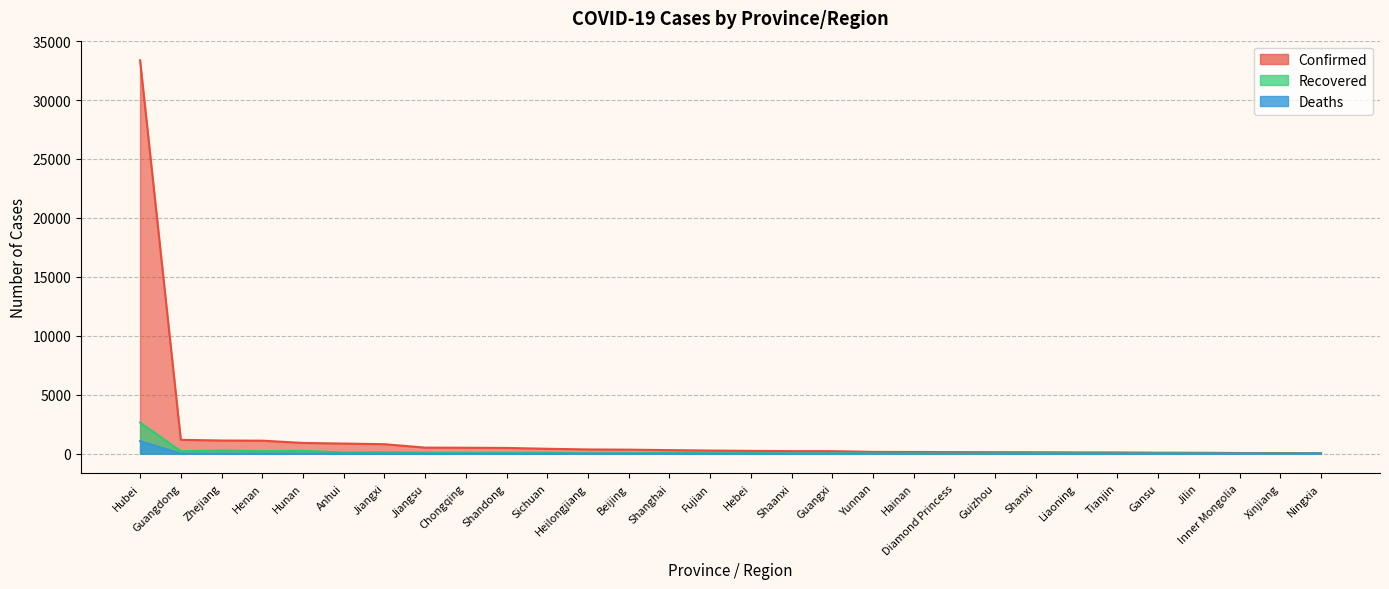

Between Shanghai and Hebei, which is larger?

Shanghai